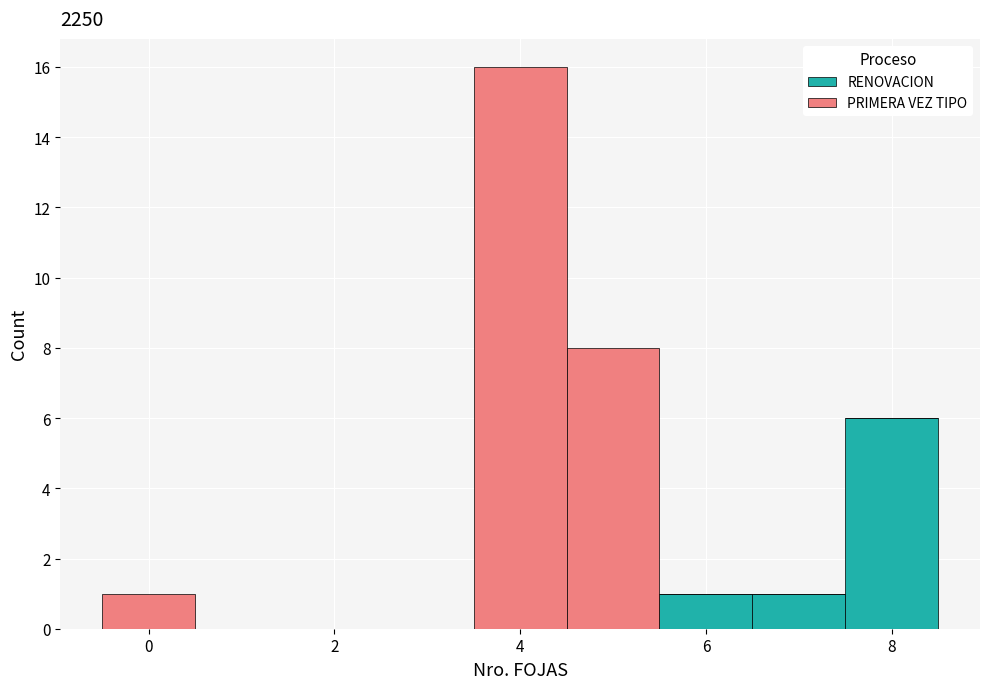

Reading left to right, list every stacked bar in this chart as the range it spans on the x-axis followed by its total height. Neither the bar edges nor the heights are printed on the chart, so give them approximately, as read against the axes.

-0.5 to 0.5: 1
0.5 to 1.5: 0
1.5 to 2.5: 0
2.5 to 3.5: 0
3.5 to 4.5: 16
4.5 to 5.5: 8
5.5 to 6.5: 1
6.5 to 7.5: 1
7.5 to 8.5: 6